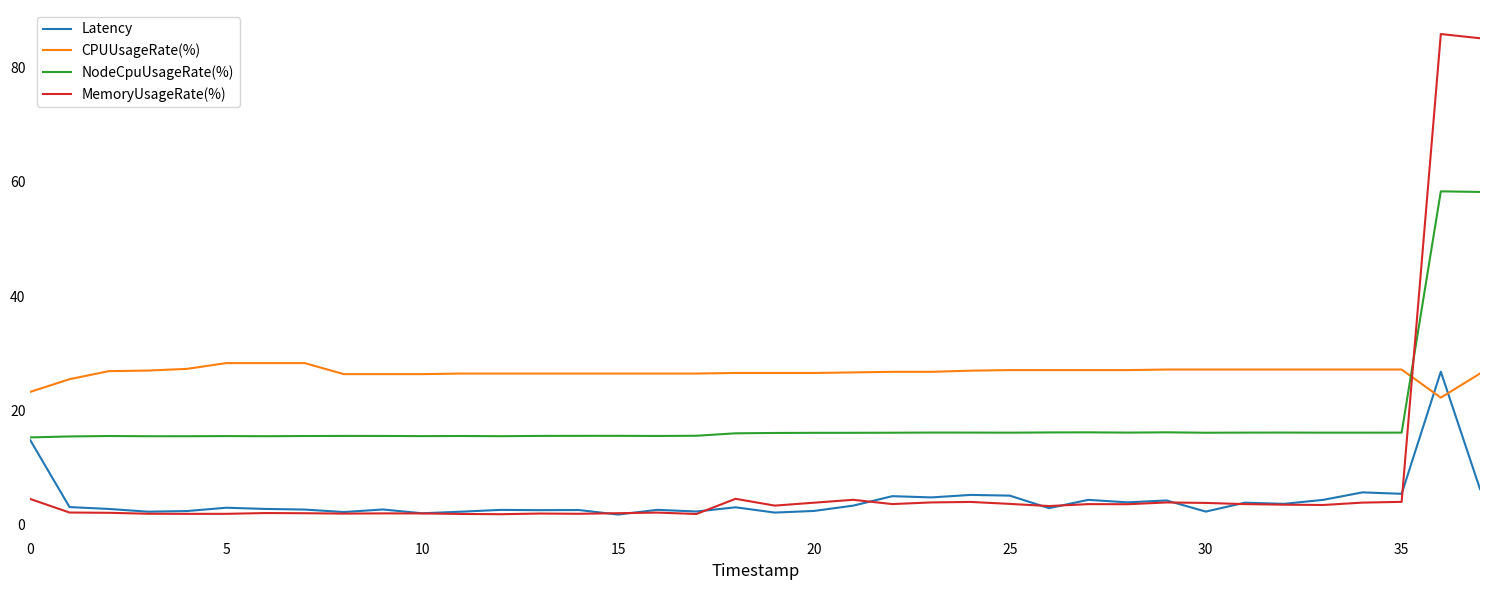

What is the smallest value displayed?

1.7